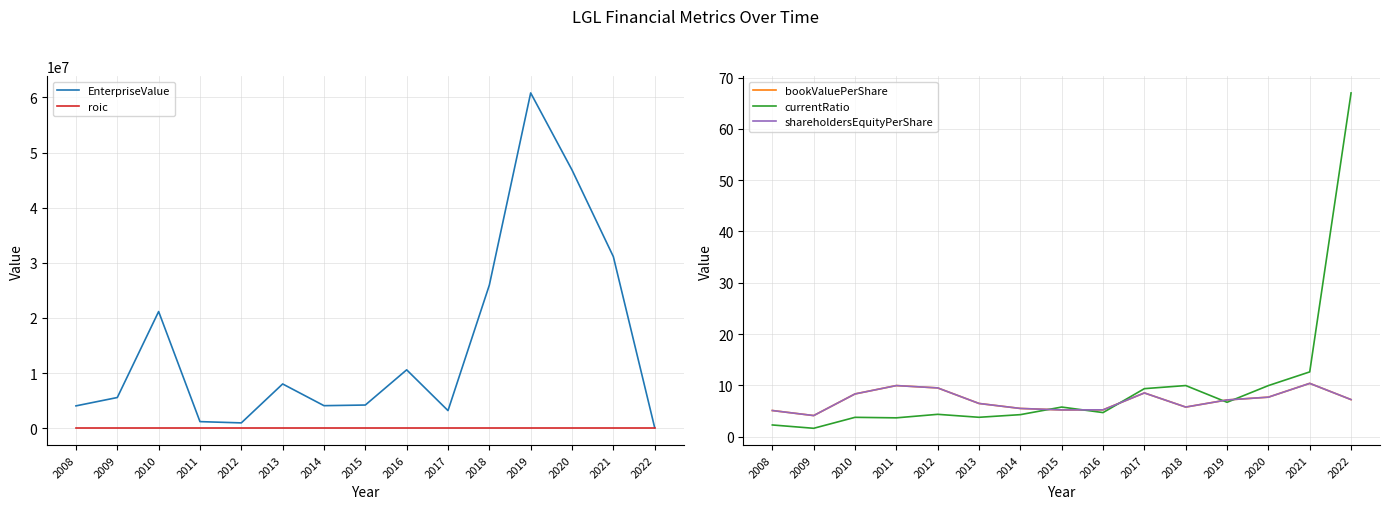

What is the difference between the currentRatio values at 2011 and 2016?

1.0